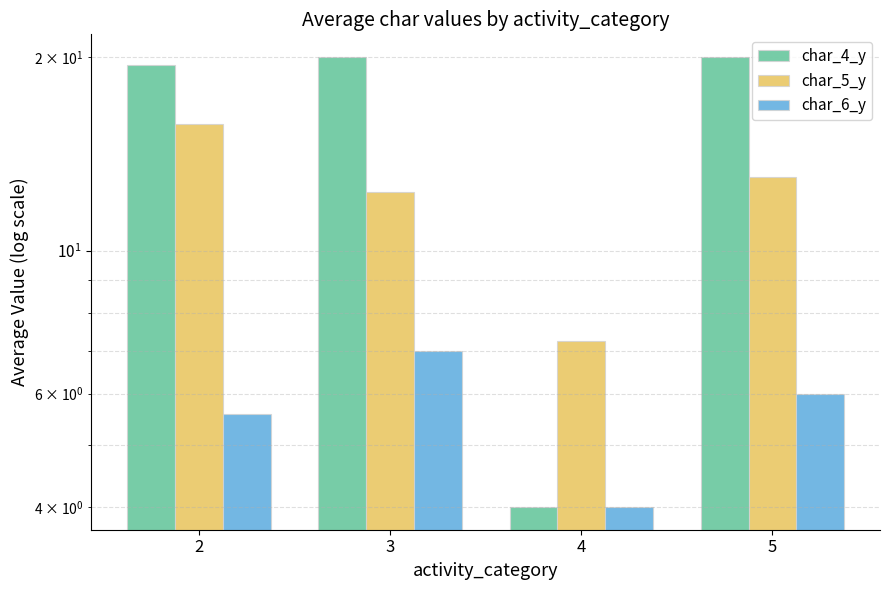

At which category is the sum across all series the highest?

2